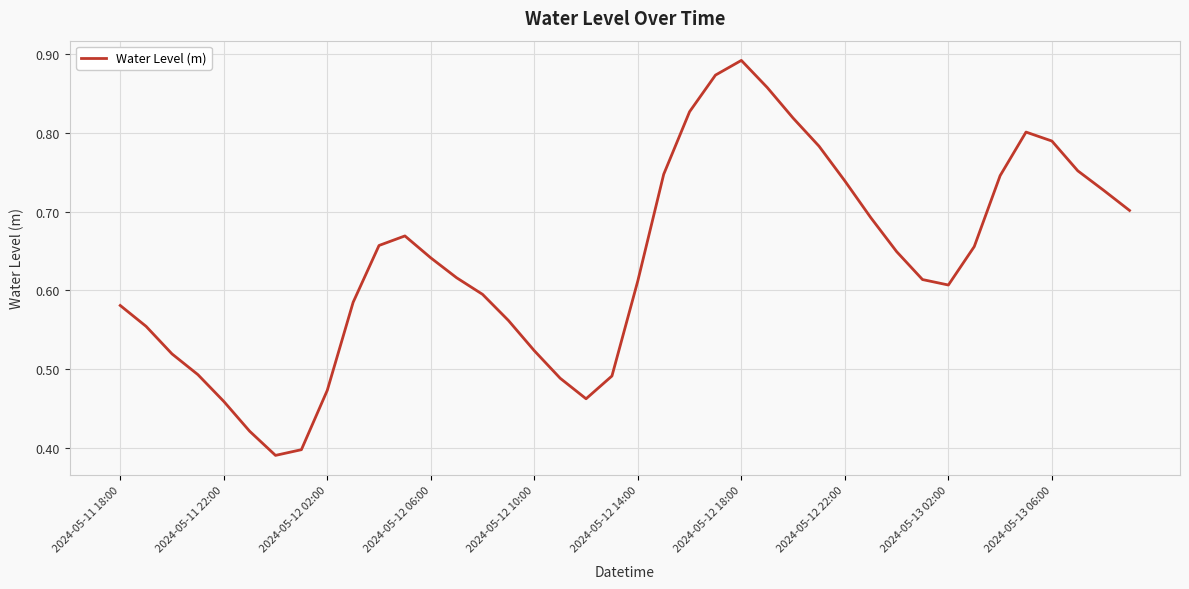

At which category does the chart reach its peak across all series?

2024-05-12 18:00